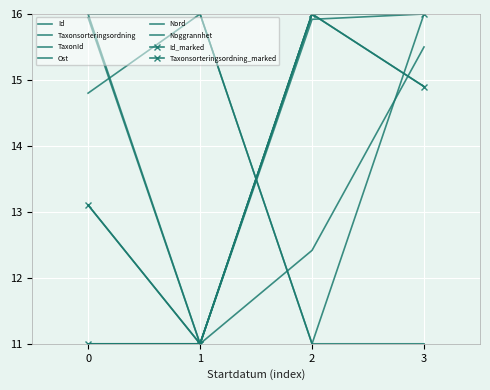

How many interior local valleys does the Ost series have?

1